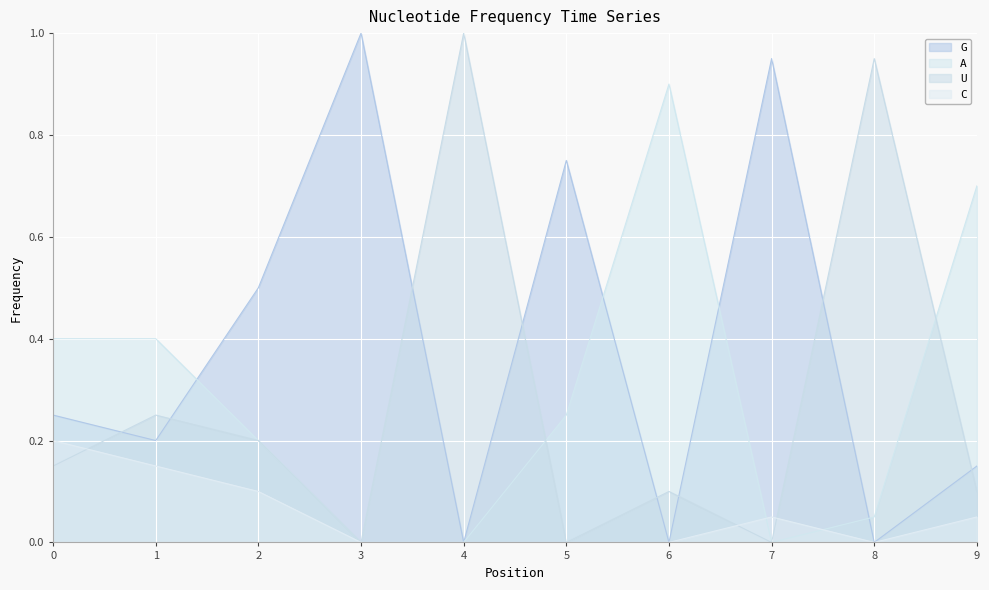

What is the spread (max minus min) of values at 8?

0.9